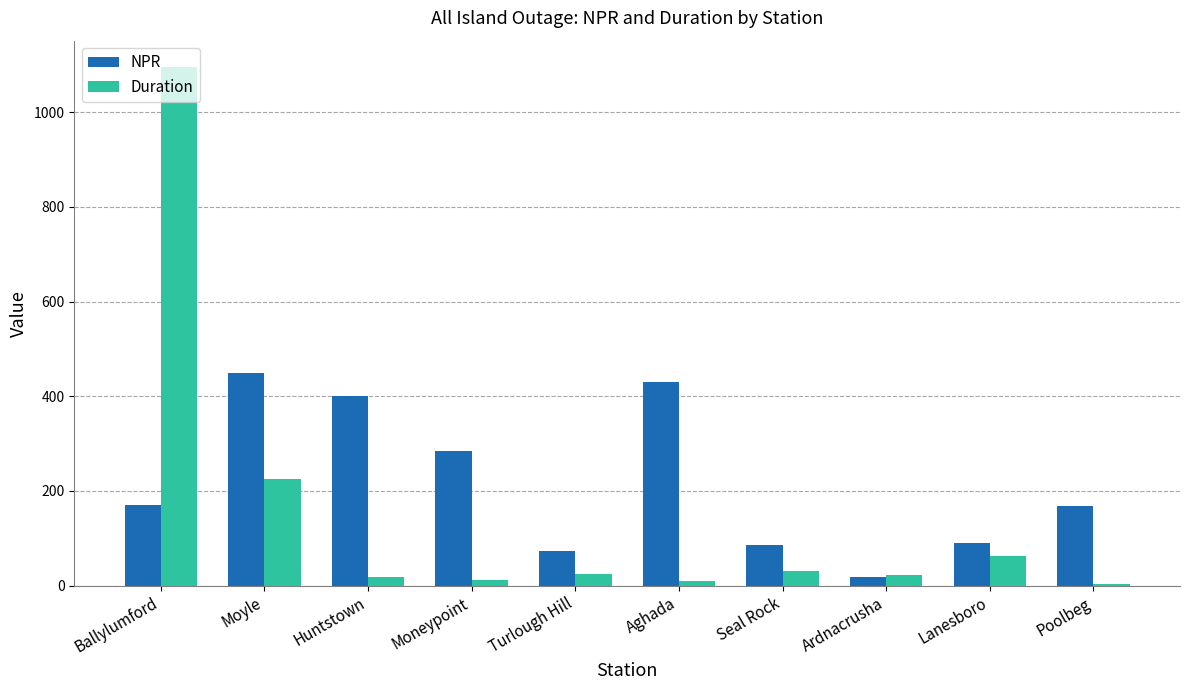

How many bars are there in total?

20